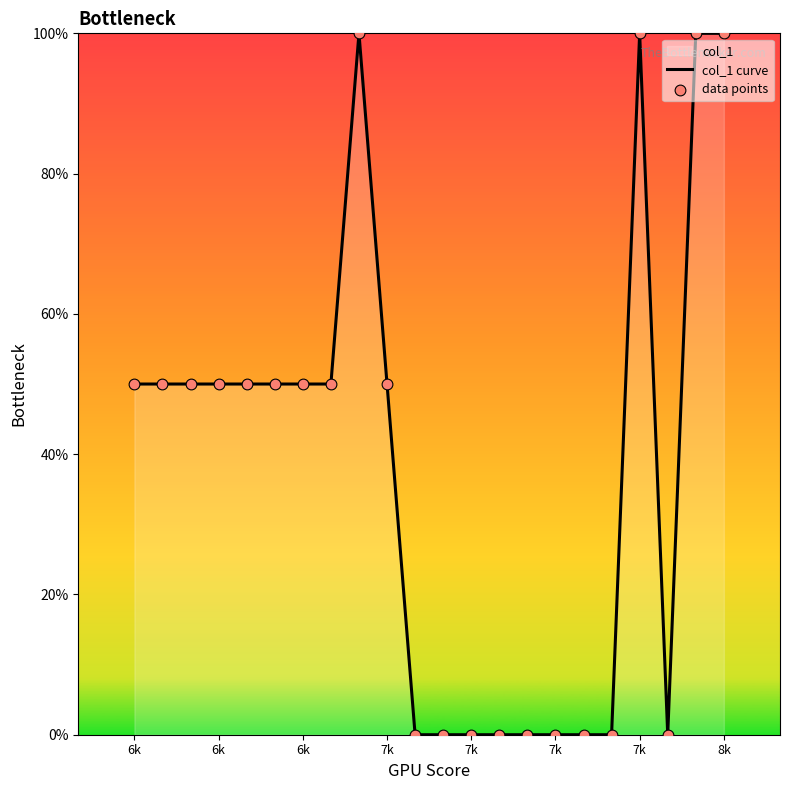

Which series reaches the maximum Y coordinate?

col_1 curve